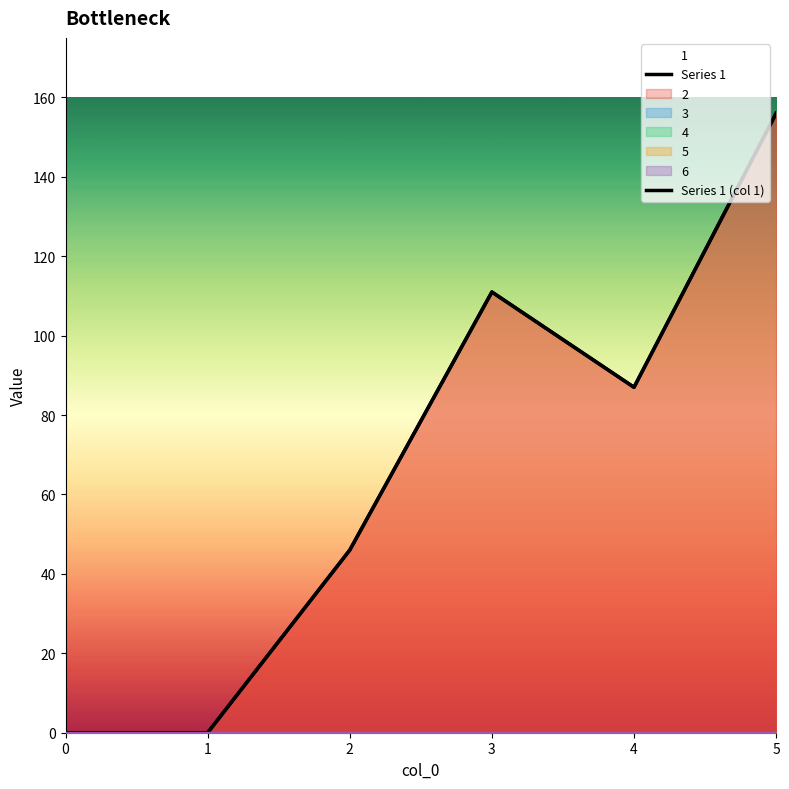

Reading right to left, what are all the values shown in this chart?

Series 1: 156	87	111	46	0	0
Series 1 (col 1): 156	87	111	46	0	0